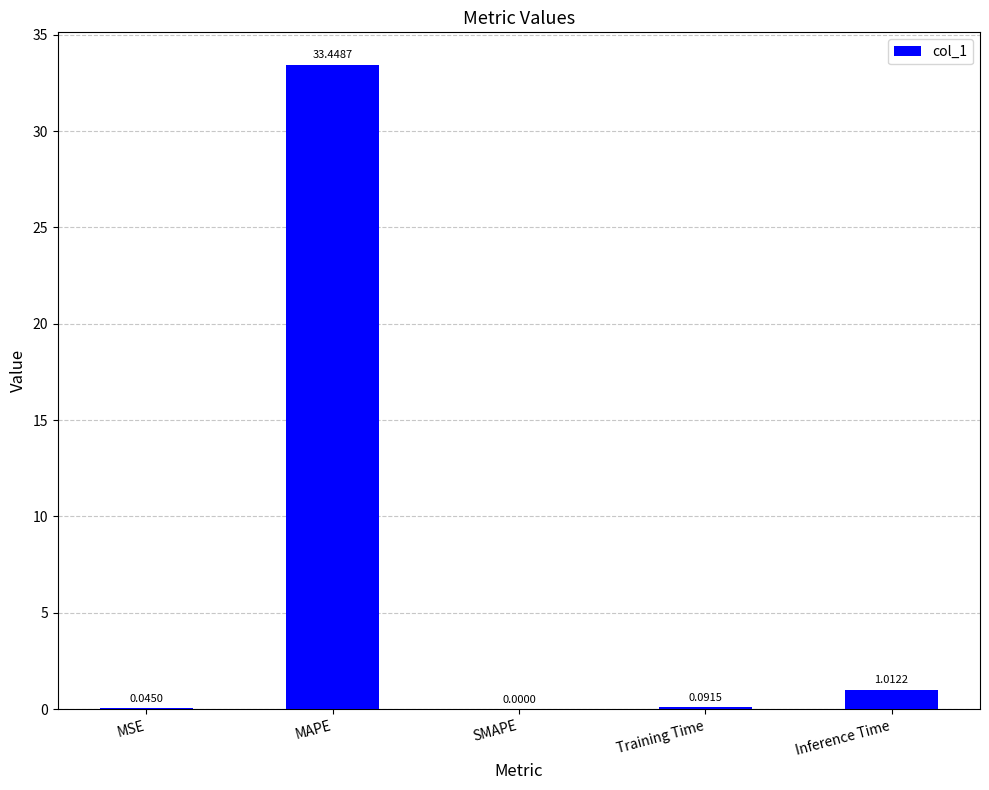

At which category does the chart reach its peak across all series?

MAPE